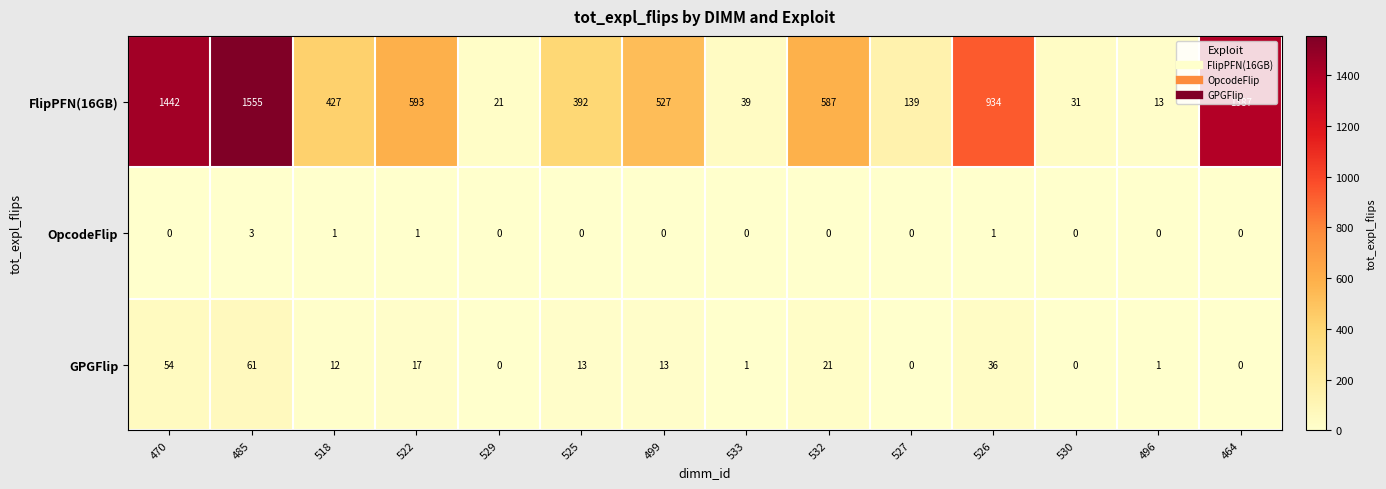

What is the greatest value displayed?

1555